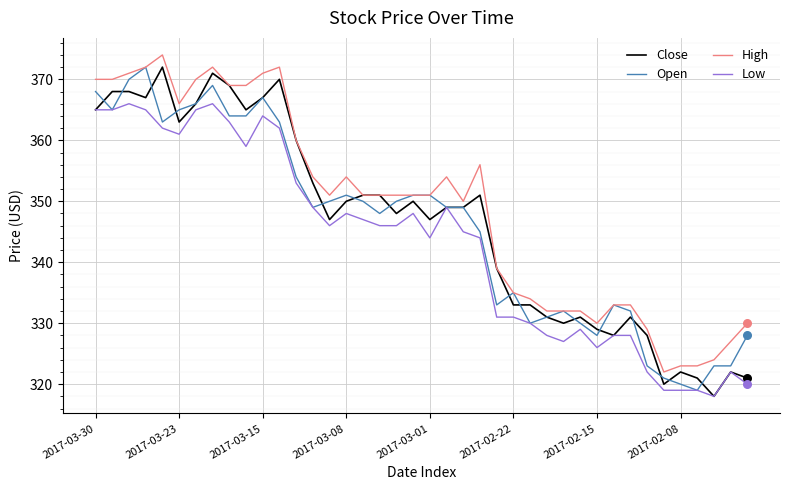

What is the lowest value of the Close series?

318